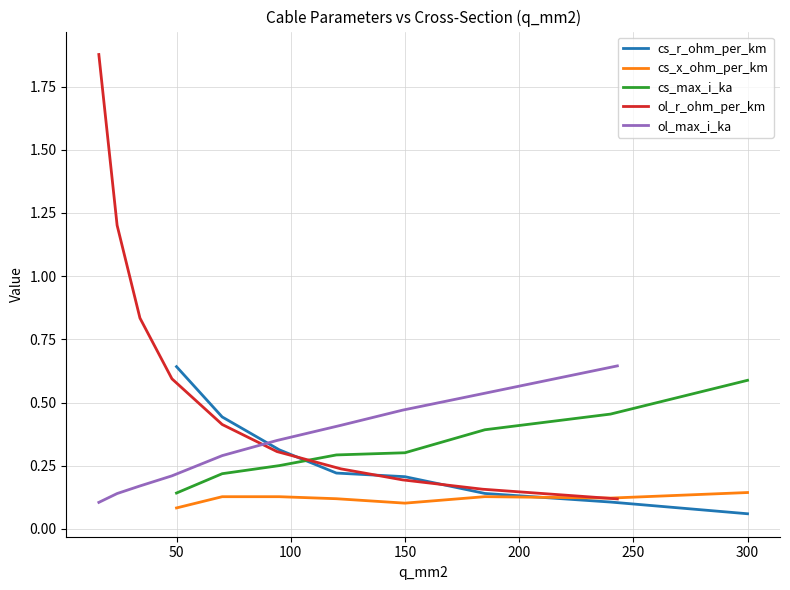

Read the cs_x_ohm_per_km value at 1.

0.1